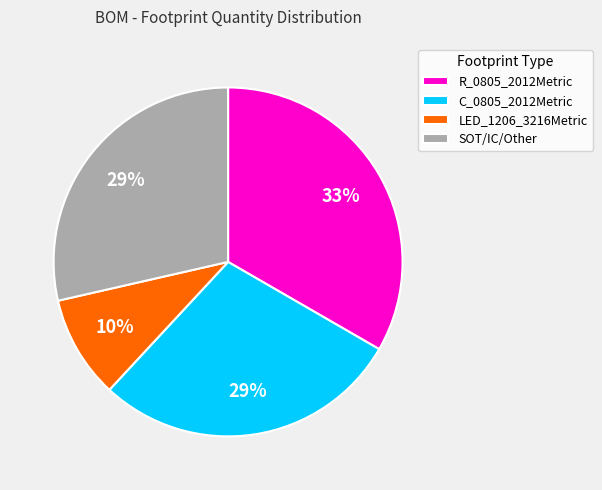

Does any single category account for the majority?

No